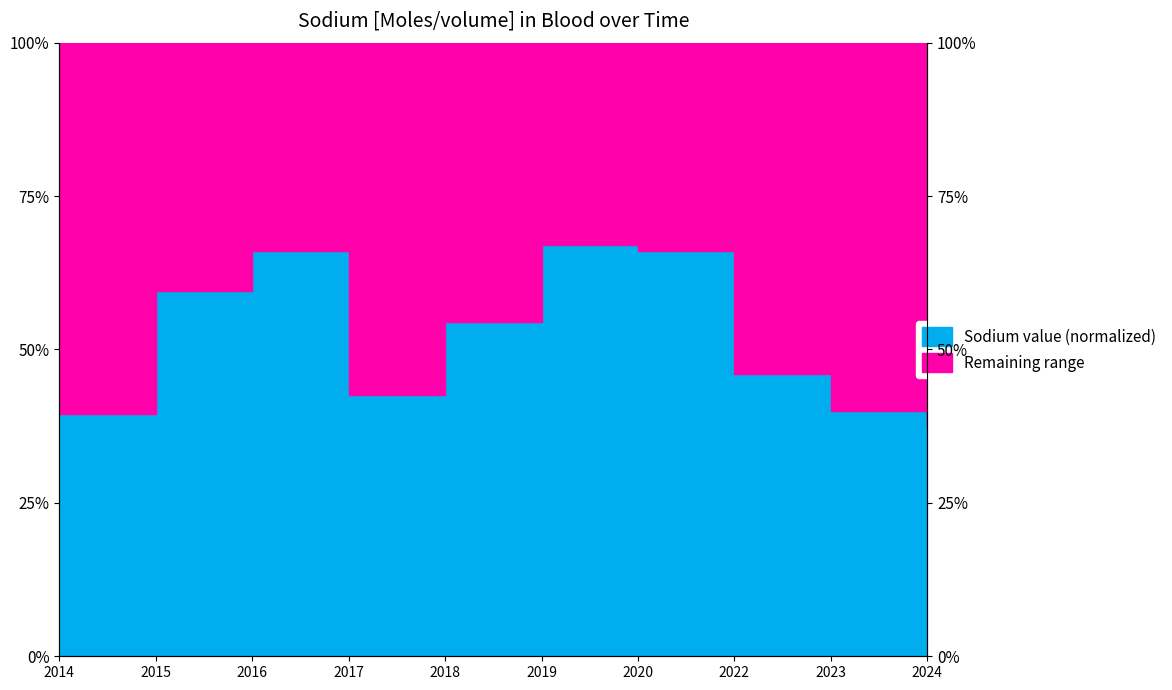

What is the change in value from 2018 to 2022?

-8.5